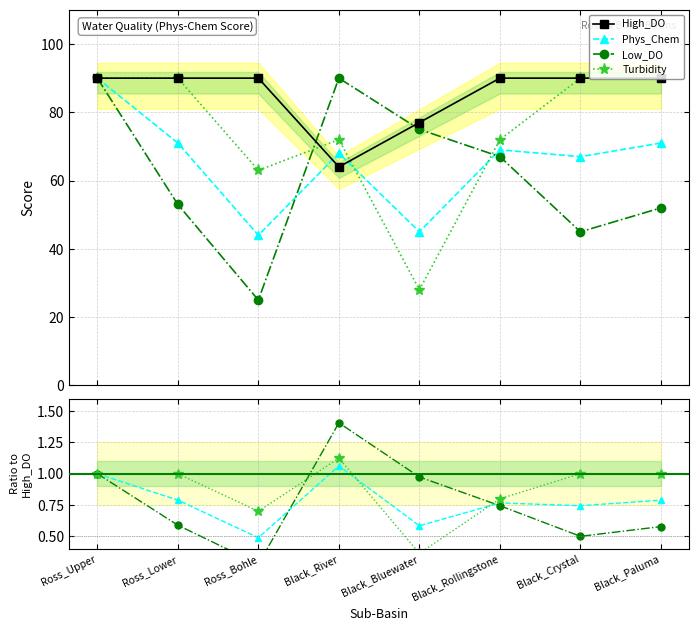

Reading left to right, list all the values displayed in this chart.

High_DO: Ross_Upper=90	Ross_Lower=90	Ross_Bohle=90	Black_River=64	Black_Bluewater=77	Black_Rollingstone=90	Black_Crystal=90	Black_Paluma=90
Phys_Chem: Ross_Upper=90	Ross_Lower=71	Ross_Bohle=44	Black_River=68	Black_Bluewater=45	Black_Rollingstone=69	Black_Crystal=67	Black_Paluma=71
Low_DO: Ross_Upper=90	Ross_Lower=53	Ross_Bohle=25	Black_River=90	Black_Bluewater=75	Black_Rollingstone=67	Black_Crystal=45	Black_Paluma=52
Turbidity: Ross_Upper=90	Ross_Lower=90	Ross_Bohle=63	Black_River=72	Black_Bluewater=28	Black_Rollingstone=72	Black_Crystal=90	Black_Paluma=90